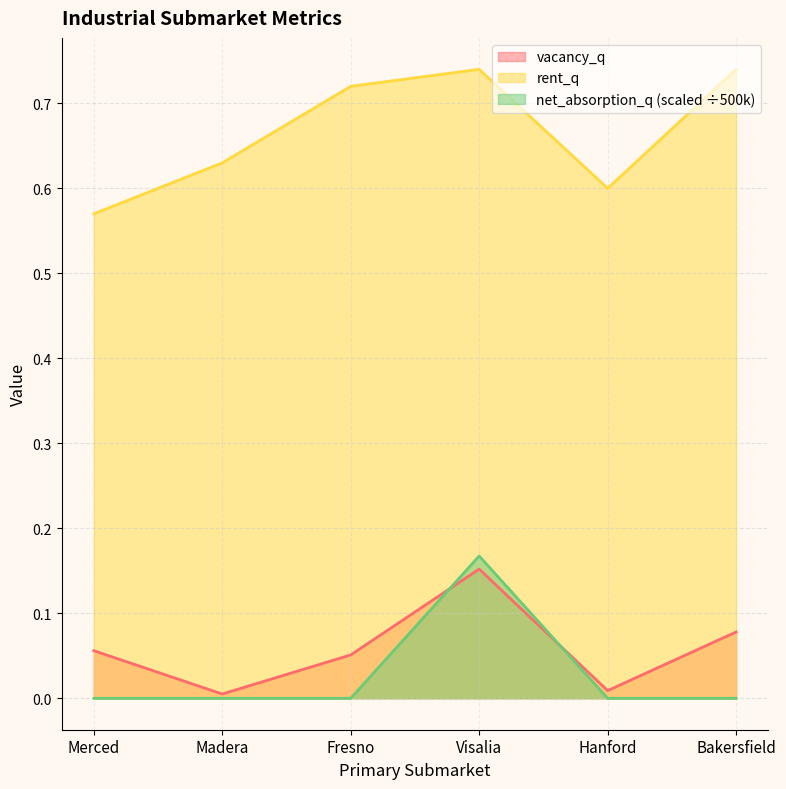

Reading left to right, list all the values displayed in this chart.

vacancy_q: Merced=0.1	Madera=0.0	Fresno=0.1	Visalia=0.2	Hanford=0.0	Bakersfield=0.1
rent_q: Merced=0.6	Madera=0.6	Fresno=0.7	Visalia=0.7	Hanford=0.6	Bakersfield=0.7
net_absorption_q: Merced=0.0	Madera=0.0	Fresno=0.0	Visalia=0.2	Hanford=0.0	Bakersfield=0.0